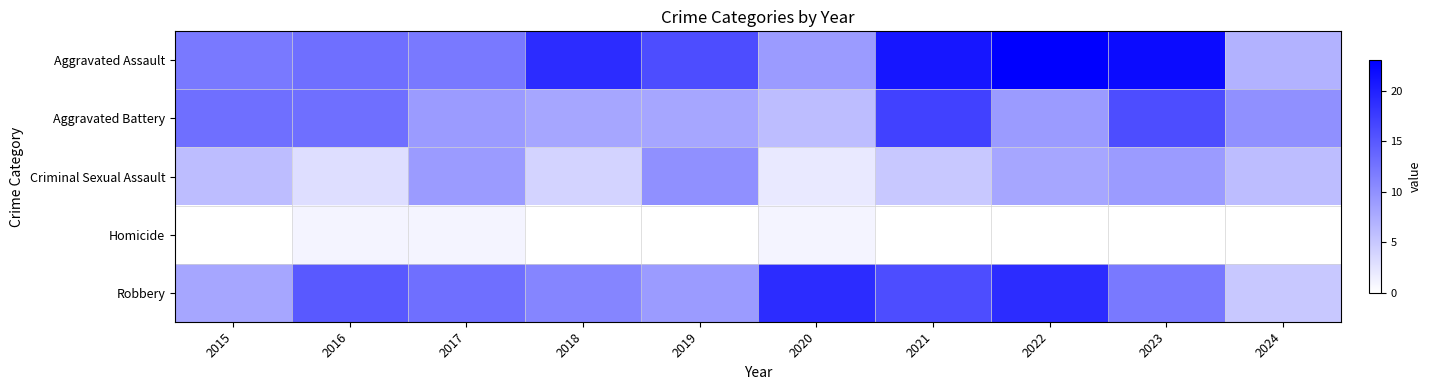

Between 2018 and 2017, which is larger?

2018